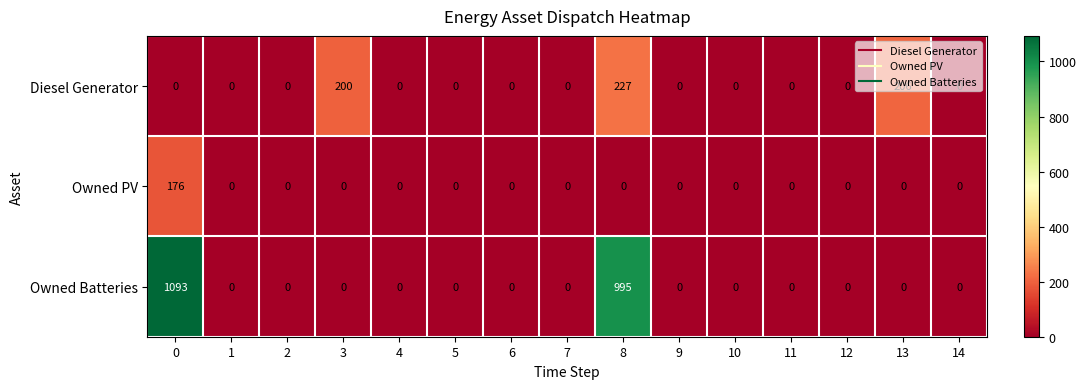

Which series has the widest spread of values?

Owned Batteries